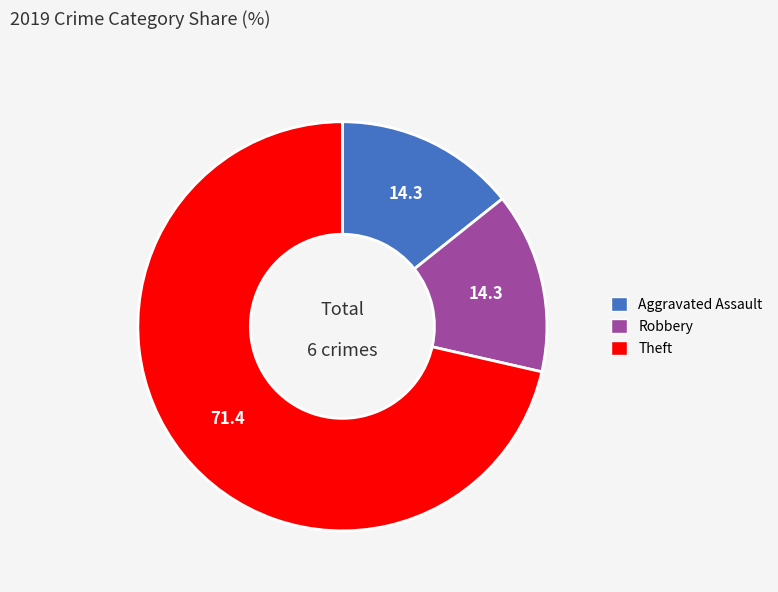

What is the largest slice in the pie chart?

Theft